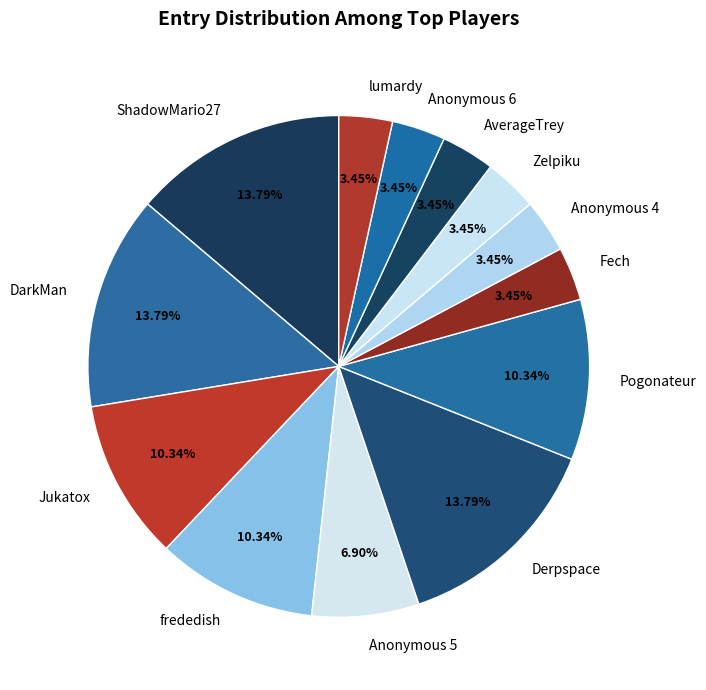

Which has a higher value, Anonymous 4 or Derpspace?

Derpspace